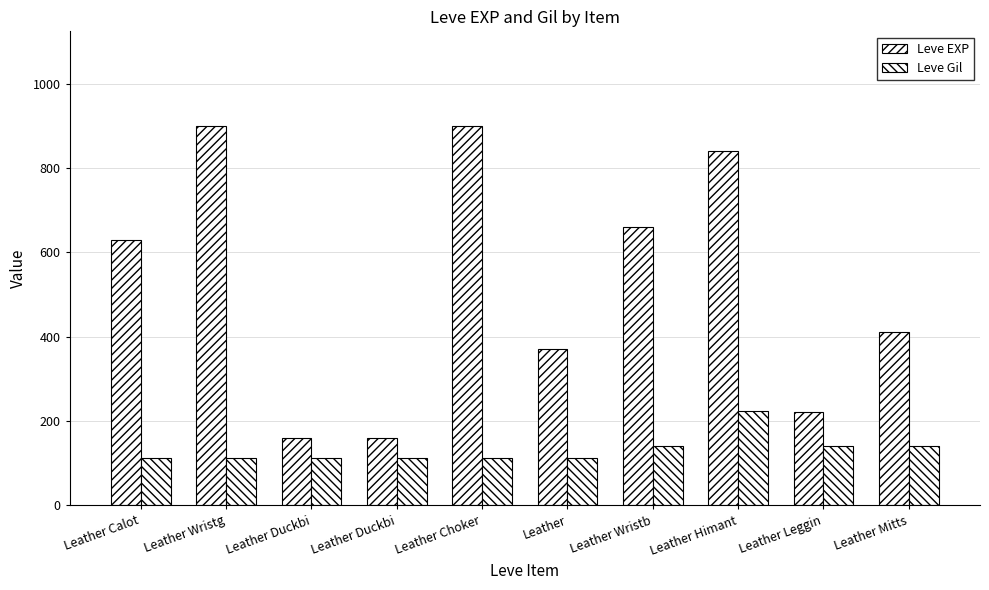

What is the spread (max minus min) of values at Leather Wristb?

520